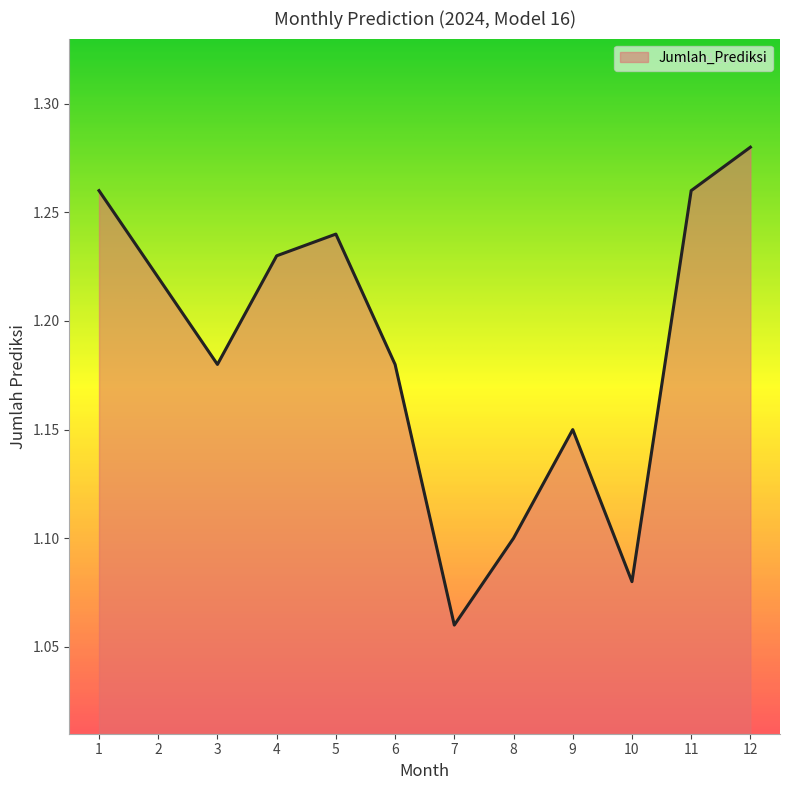

Does the chart have visible grid lines?

No